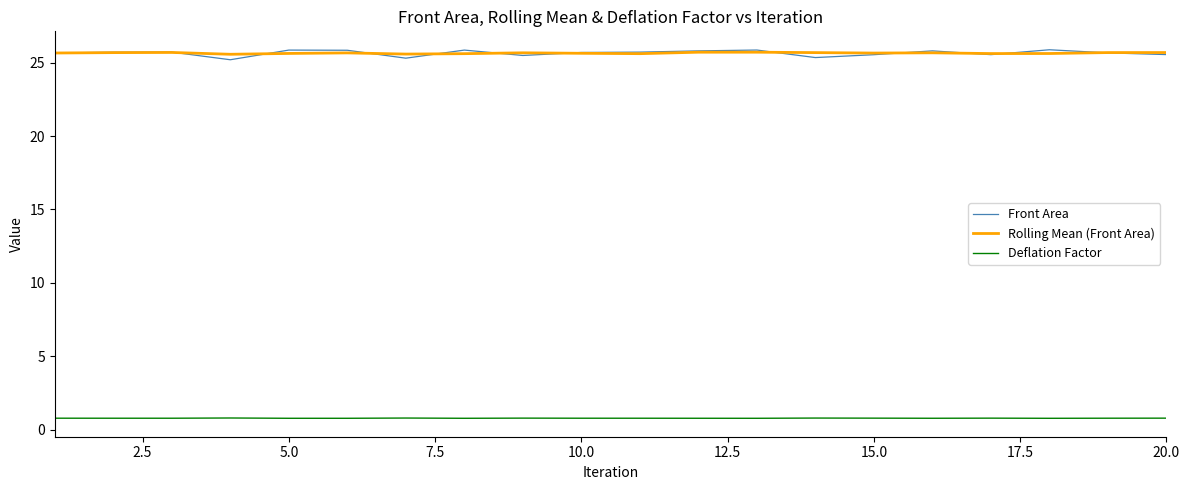

True or false: Deflation Factor and Front Area cross at least once.

False